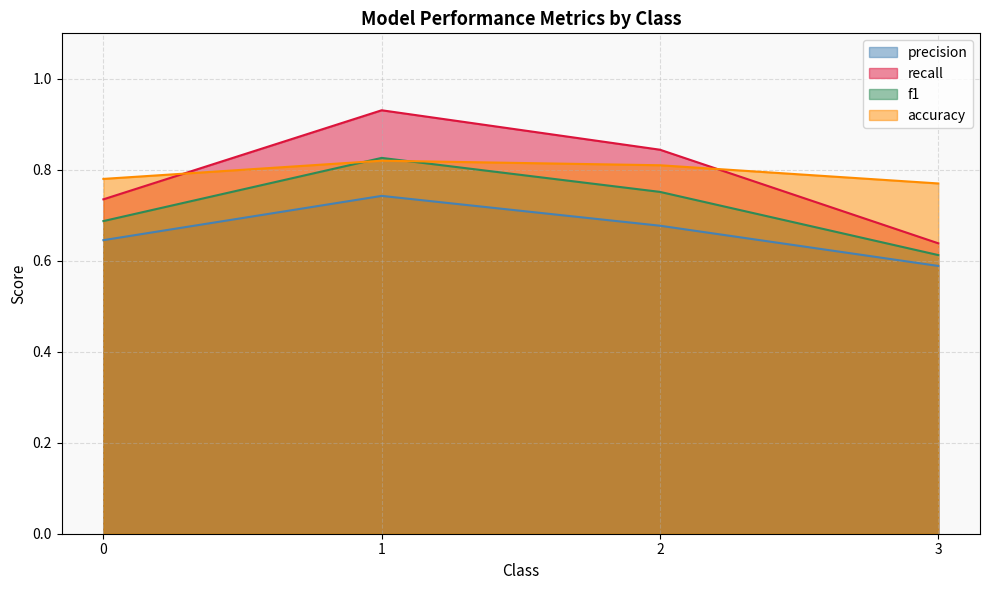

In recall, how many points are higher than both neighbors (excluding endpoints)?

1